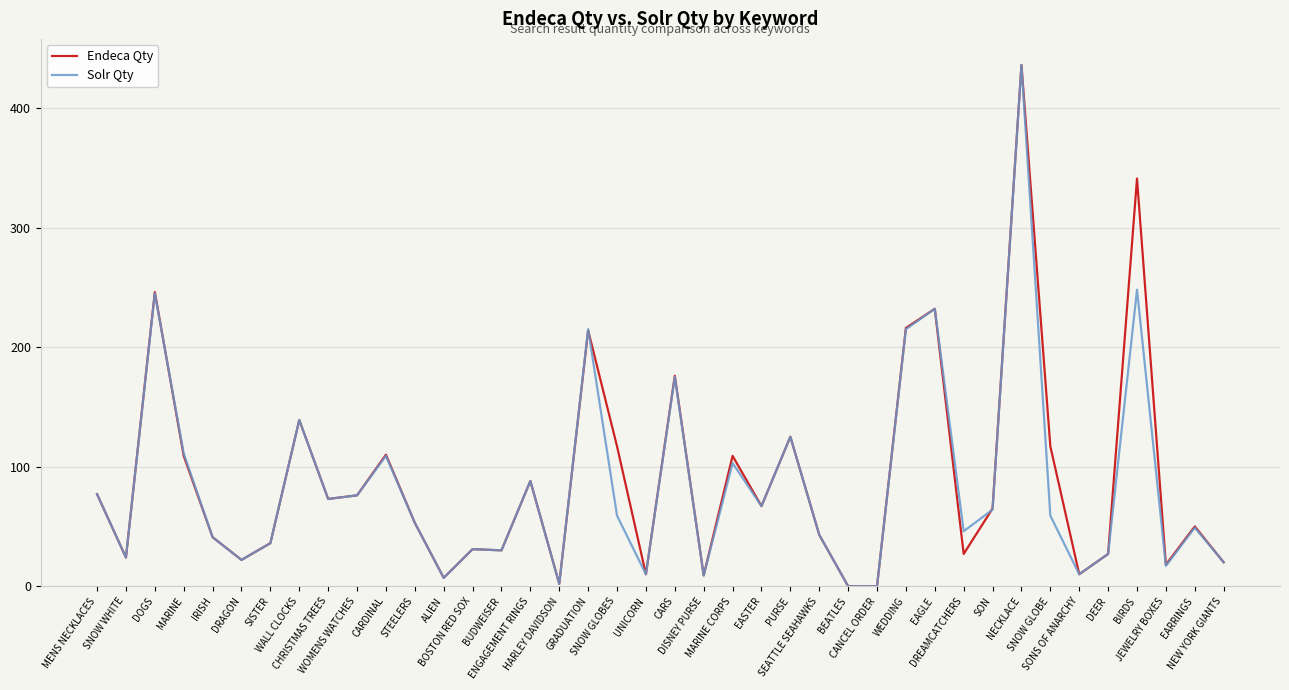

What is the maximum value shown in the chart?

436